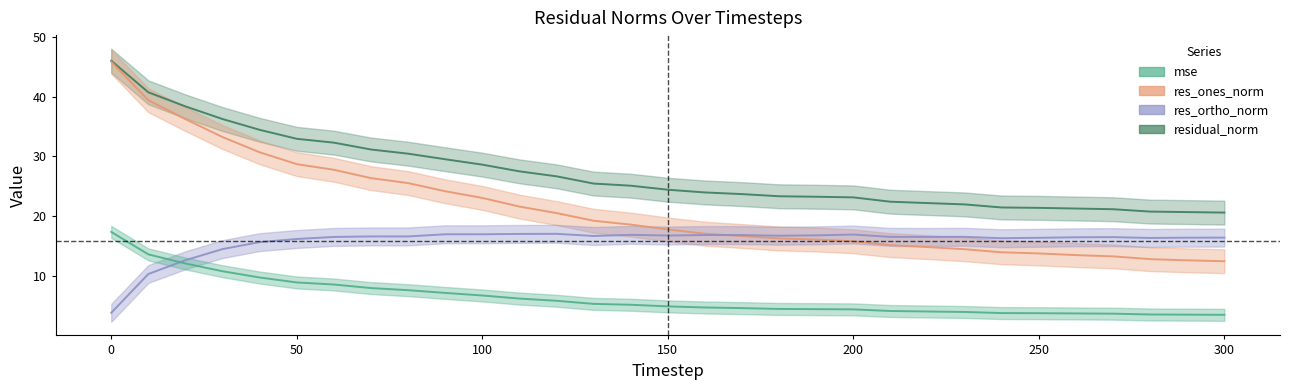

Reading left to right, extract all data points from this chart.

mse: 17.4	13.6	12.1	10.8	9.7	8.9	8.6	8.0	7.6	7.1	6.7	6.2	5.8	5.3	5.2	4.9	4.7	4.6	4.5	4.4	4.4	4.1	4.0	4.0	3.8	3.7	3.7	3.7	3.5	3.5	3.5
res_ones_norm: 45.9	39.4	36.2	33.2	30.7	28.7	27.8	26.4	25.5	24.2	23.1	21.6	20.5	19.2	18.6	17.8	17.1	16.7	16.3	16.1	15.8	15.1	14.8	14.5	13.9	13.8	13.5	13.3	12.8	12.6	12.5
res_ortho_norm: 3.8	10.3	12.6	14.5	15.6	16.2	16.5	16.6	16.6	17.0	17.0	17.0	17.0	16.7	16.9	16.8	16.8	16.8	16.7	16.8	16.9	16.5	16.5	16.5	16.3	16.4	16.5	16.5	16.3	16.4	16.4
residual_norm: 46.0	40.7	38.4	36.3	34.4	32.9	32.3	31.2	30.5	29.5	28.6	27.5	26.7	25.5	25.1	24.4	24.0	23.7	23.3	23.2	23.1	22.4	22.2	22.0	21.4	21.4	21.3	21.2	20.8	20.7	20.6